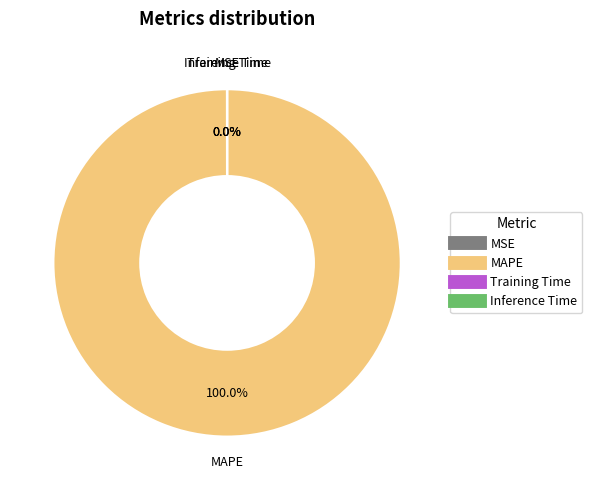

Which slice is the largest?

MAPE